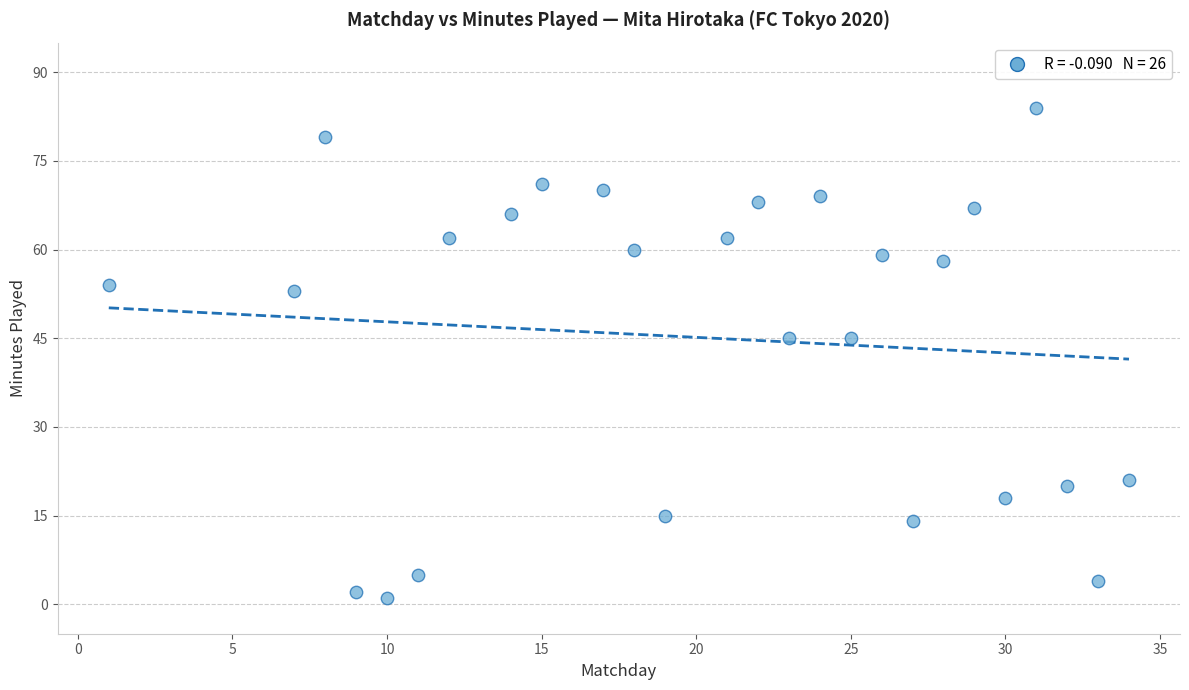

What is the range of Y values (max minus min)?

83